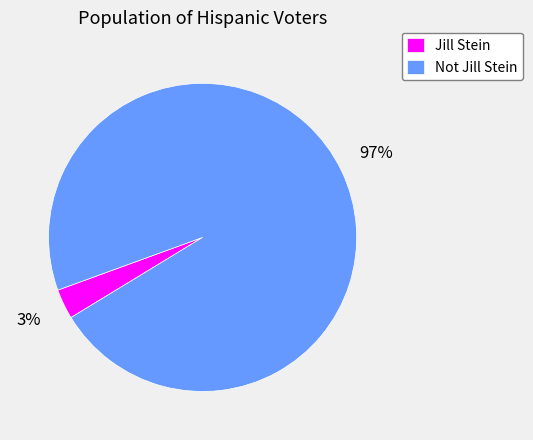

The Jill Stein slice represents 14% of the pie. True or false?

False